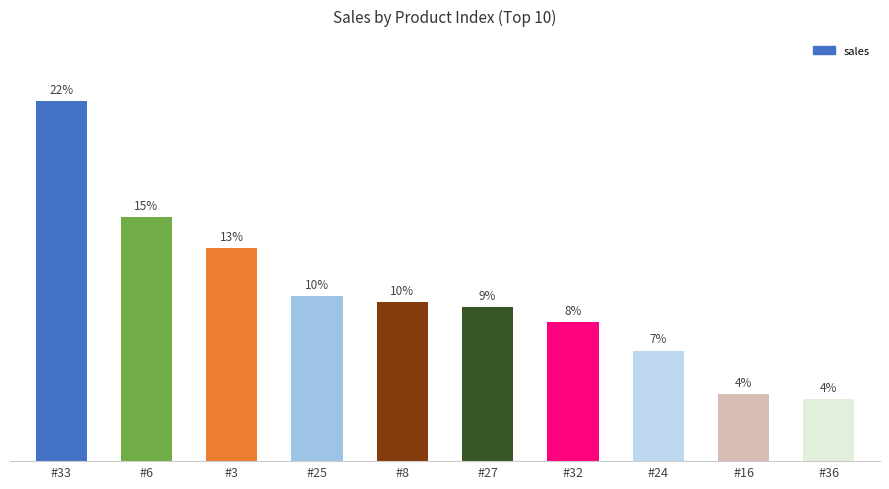

Are the bars horizontal?

No